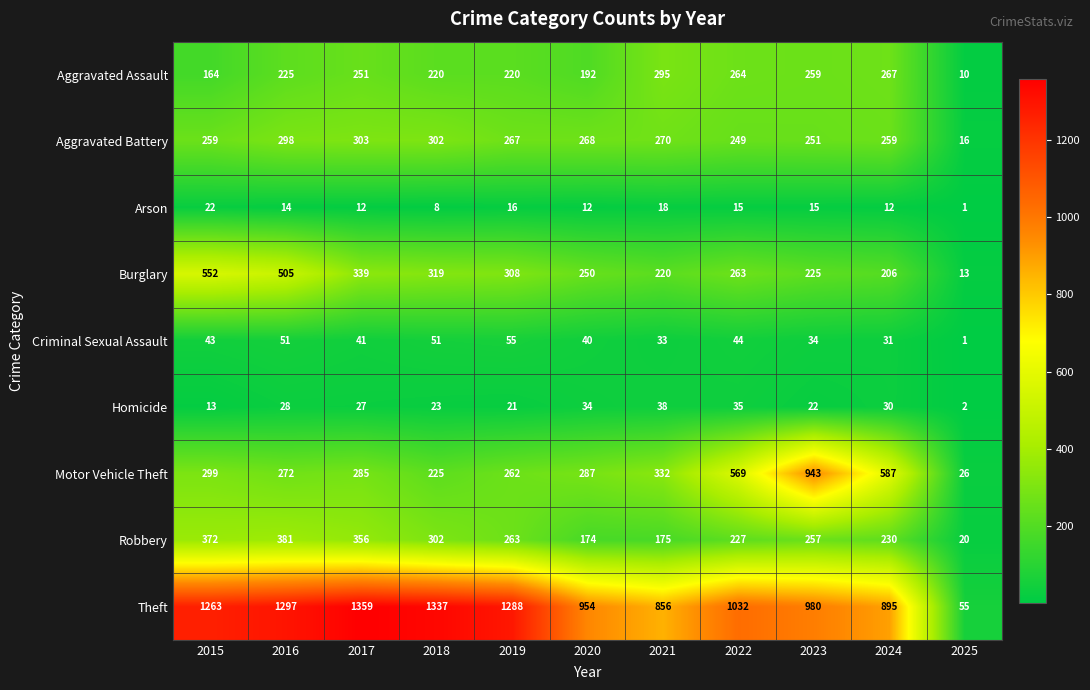

At which label does Homicide first exceed 27?

2016